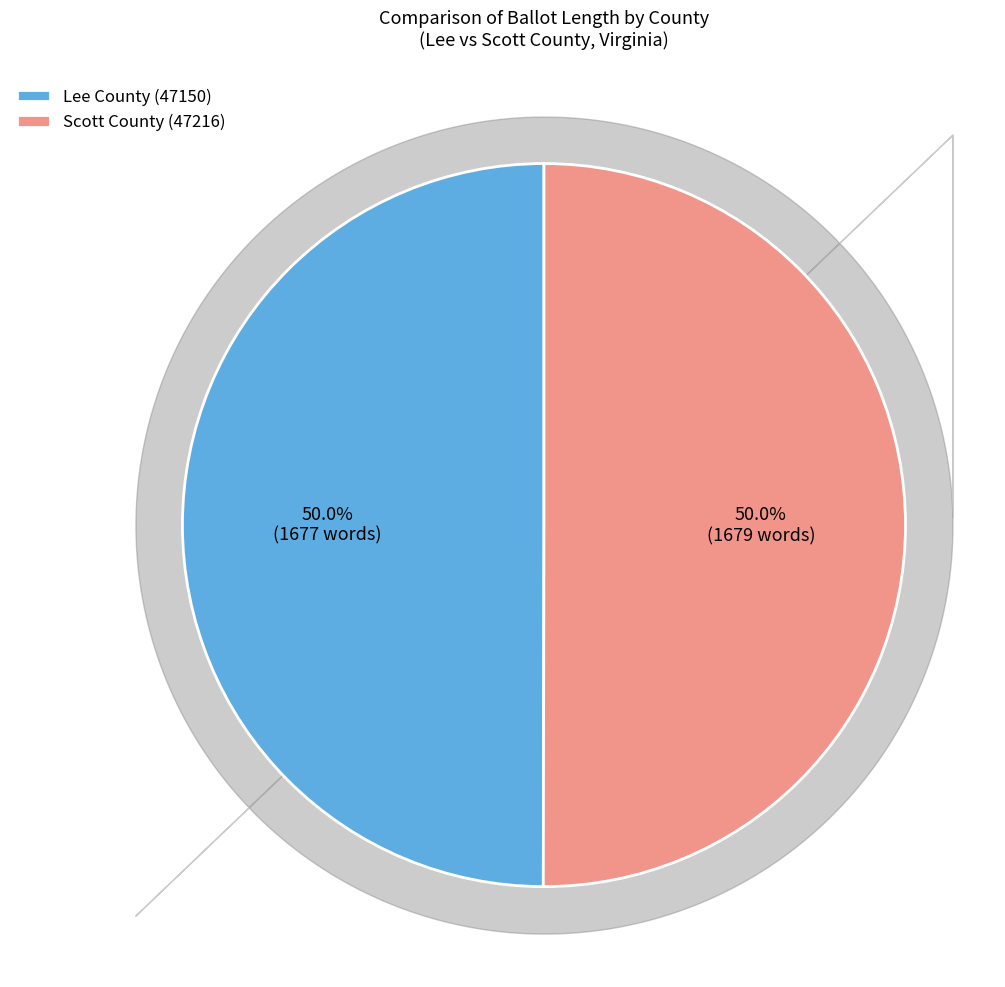

What is the total percentage of Lee County (47150) and Scott County (47216)?

100.0%